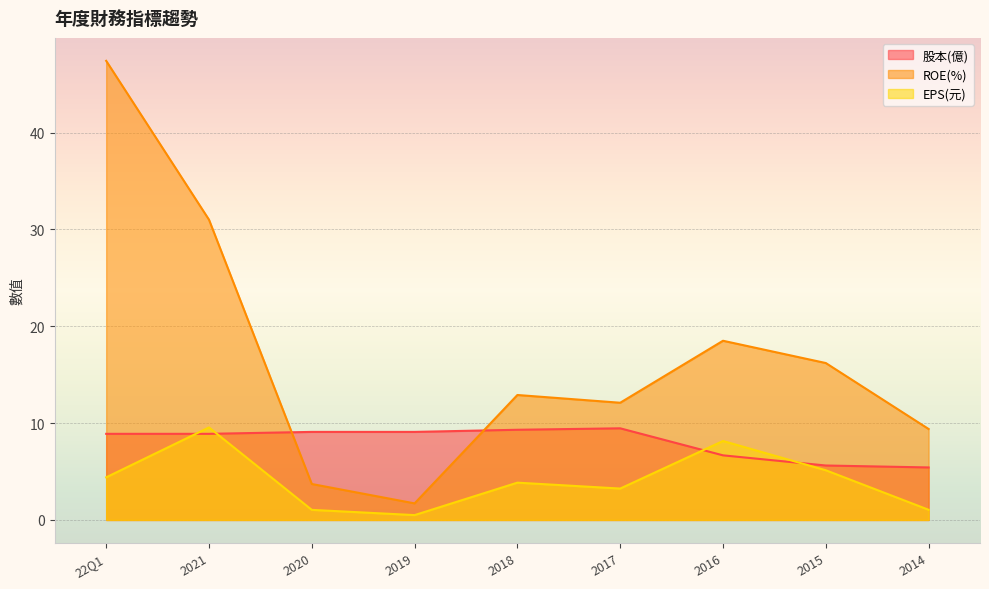

What is the label of the 5th point from the left?

2018